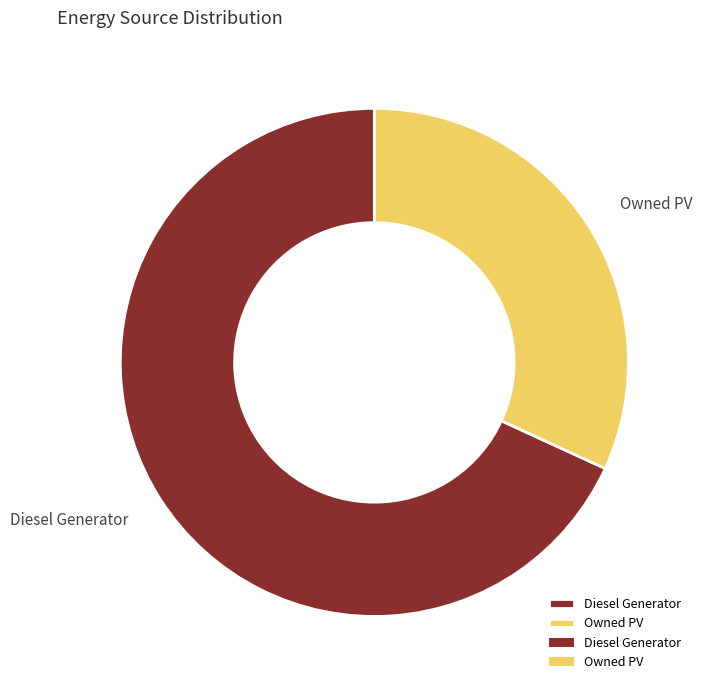

Which category has the smallest portion of the pie?

Owned PV